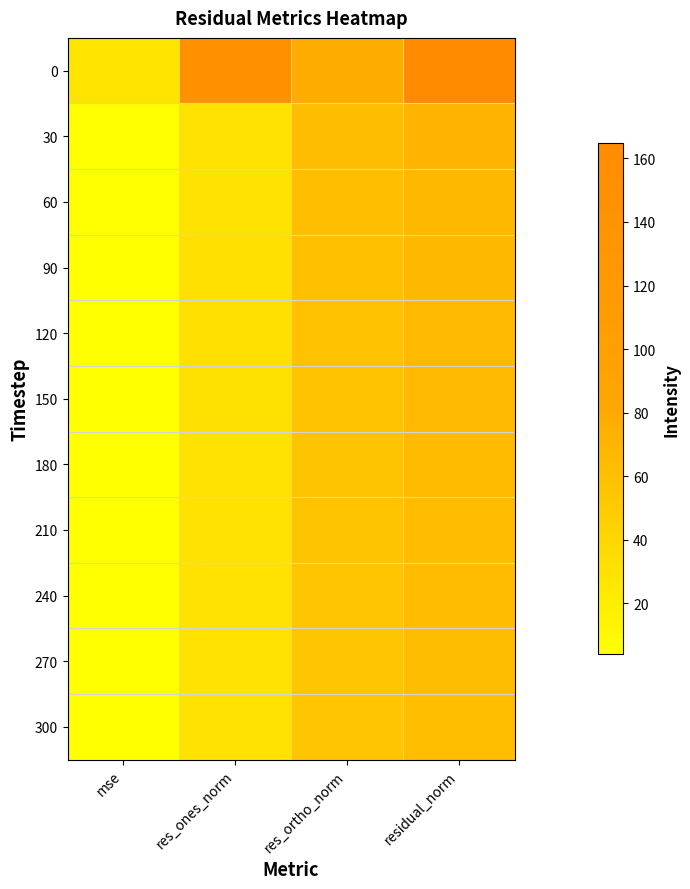

Reading left to right, extract all data points from this chart.

0: mse=27.2	res_ones_norm=145.4	res_ortho_norm=77.7	residual_norm=164.9
30: mse=4.8	res_ones_norm=29.3	res_ortho_norm=62.9	residual_norm=69.4
60: mse=4.5	res_ones_norm=28.8	res_ortho_norm=60.8	residual_norm=67.3
90: mse=4.5	res_ones_norm=31.2	res_ortho_norm=59.2	residual_norm=66.9
120: mse=4.4	res_ones_norm=31.0	res_ortho_norm=58.8	residual_norm=66.4
150: mse=4.3	res_ones_norm=30.8	res_ortho_norm=57.6	residual_norm=65.3
180: mse=4.1	res_ones_norm=30.3	res_ortho_norm=56.6	residual_norm=64.2
210: mse=4.0	res_ones_norm=29.2	res_ortho_norm=56.3	residual_norm=63.4
240: mse=4.0	res_ones_norm=29.9	res_ortho_norm=55.8	residual_norm=63.3
270: mse=3.9	res_ones_norm=29.2	res_ortho_norm=55.3	residual_norm=62.5
300: mse=3.9	res_ones_norm=29.1	res_ortho_norm=54.9	residual_norm=62.2